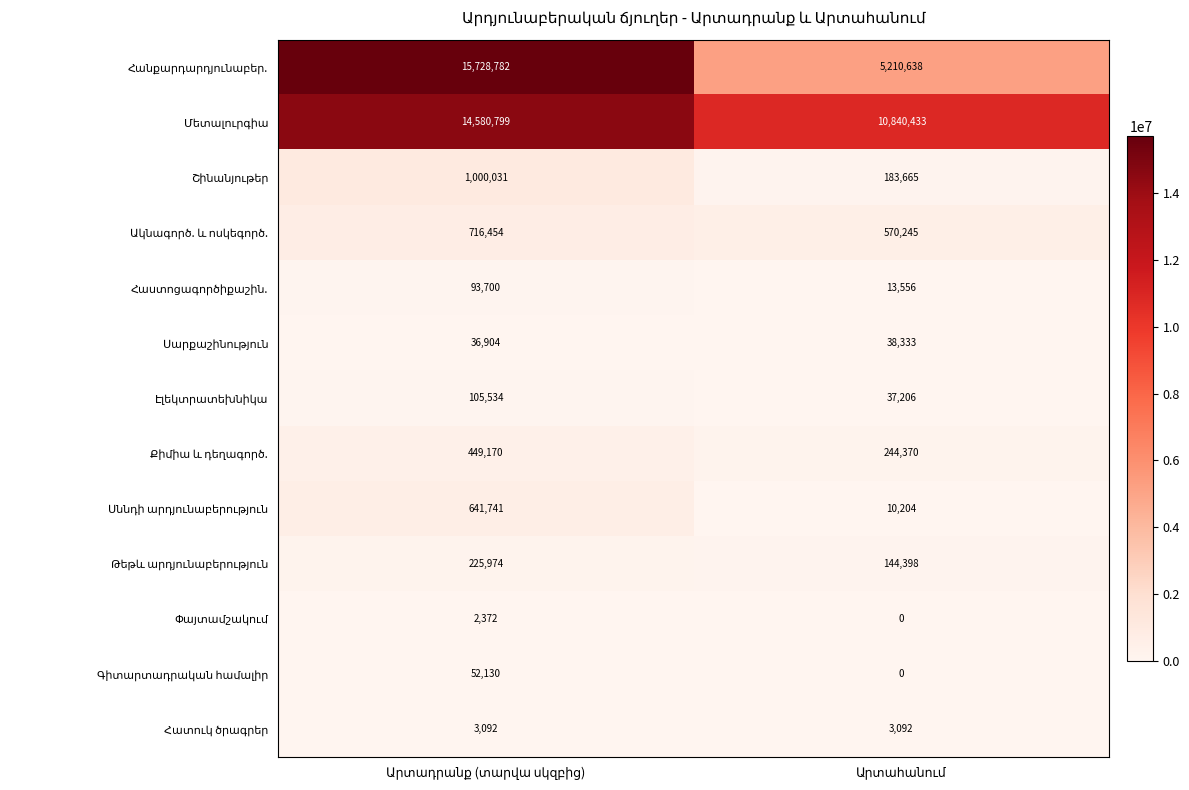

Is it true that Գիտարտադրական համալիր equals -25220 at Արտահանում?

False